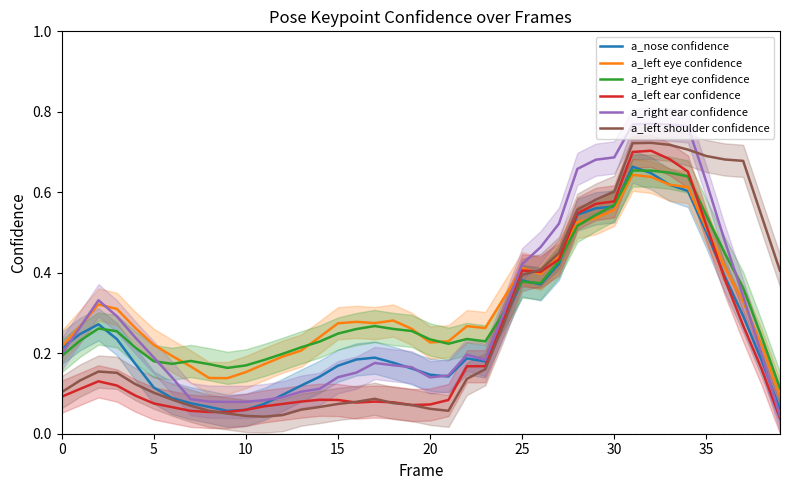

Which series has the largest total across all categories?

a_left eye confidence